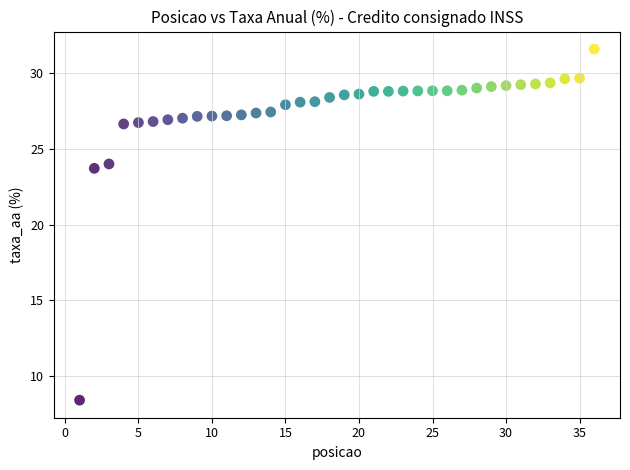

What Y value in the scatter plot is closest to 19?

23.7